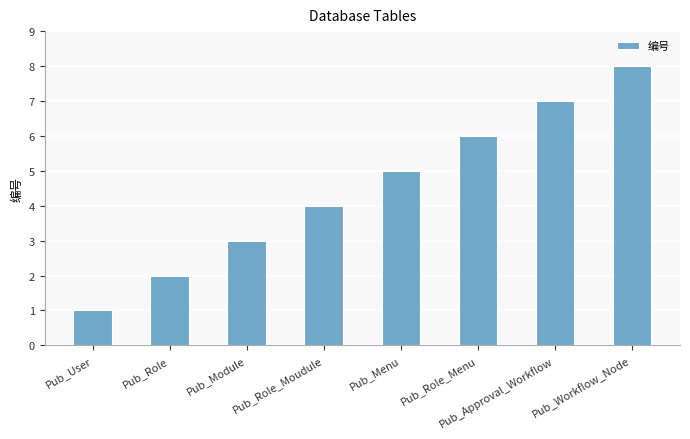

What is the change in value from Pub_User to Pub_Approval_Workflow?

+6